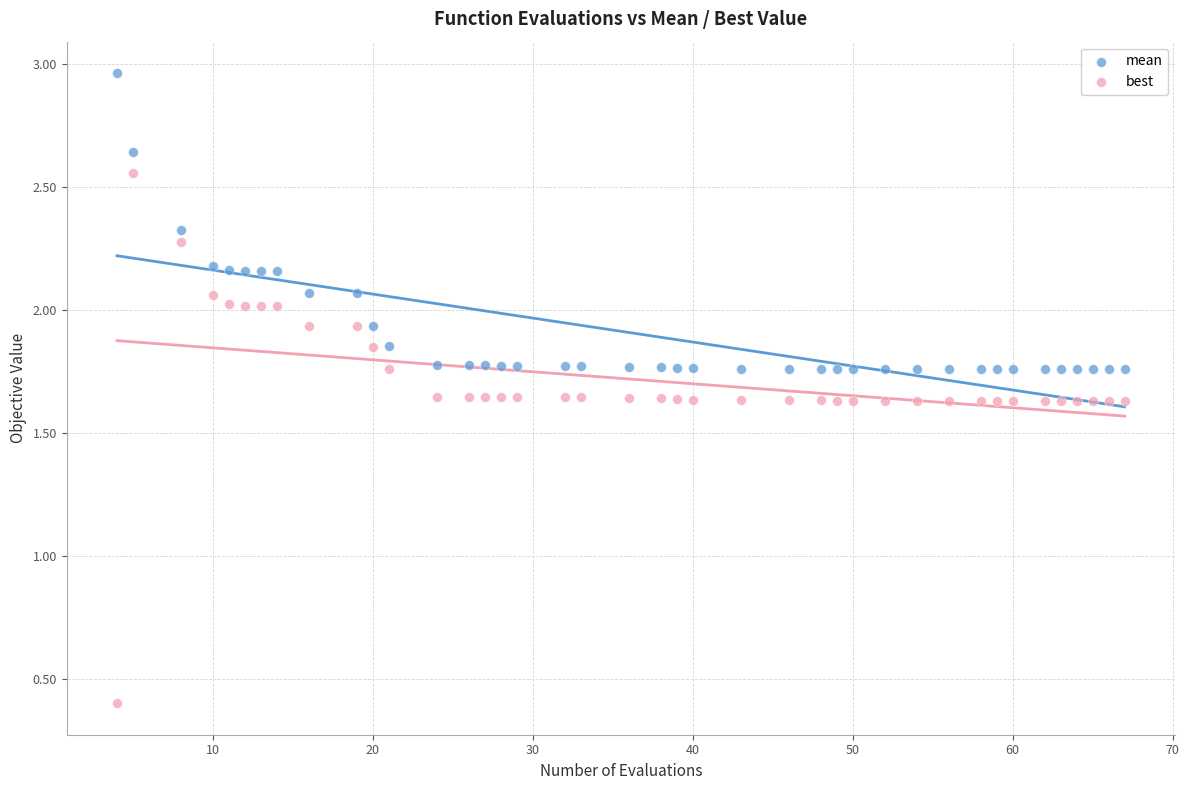

Which series reaches the minimum Y coordinate?

best